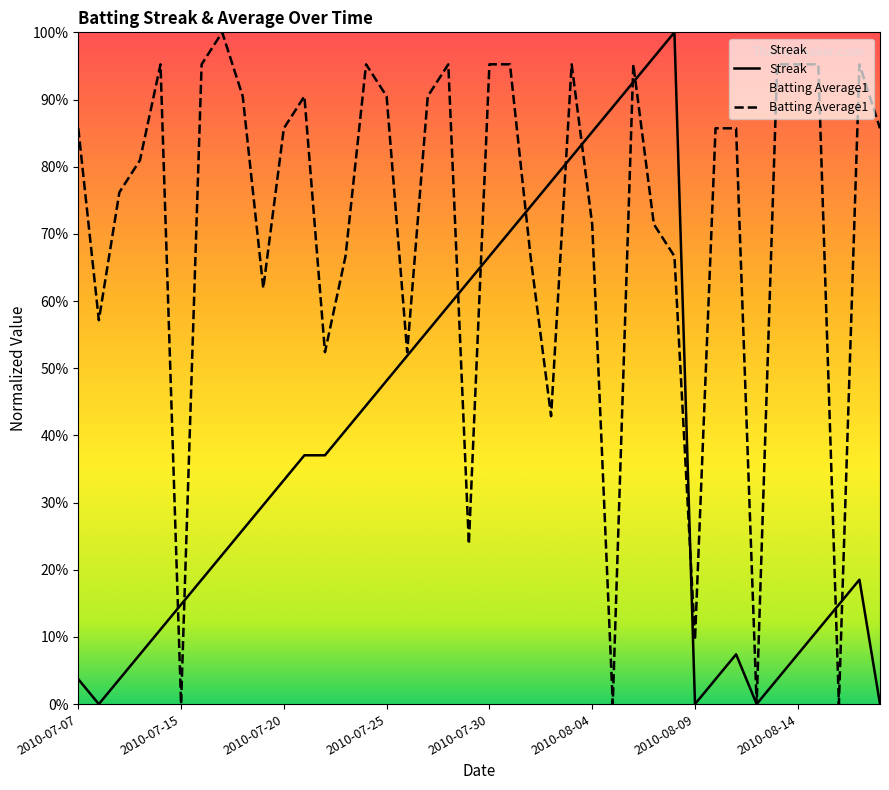

What is the greatest value displayed?

100.0